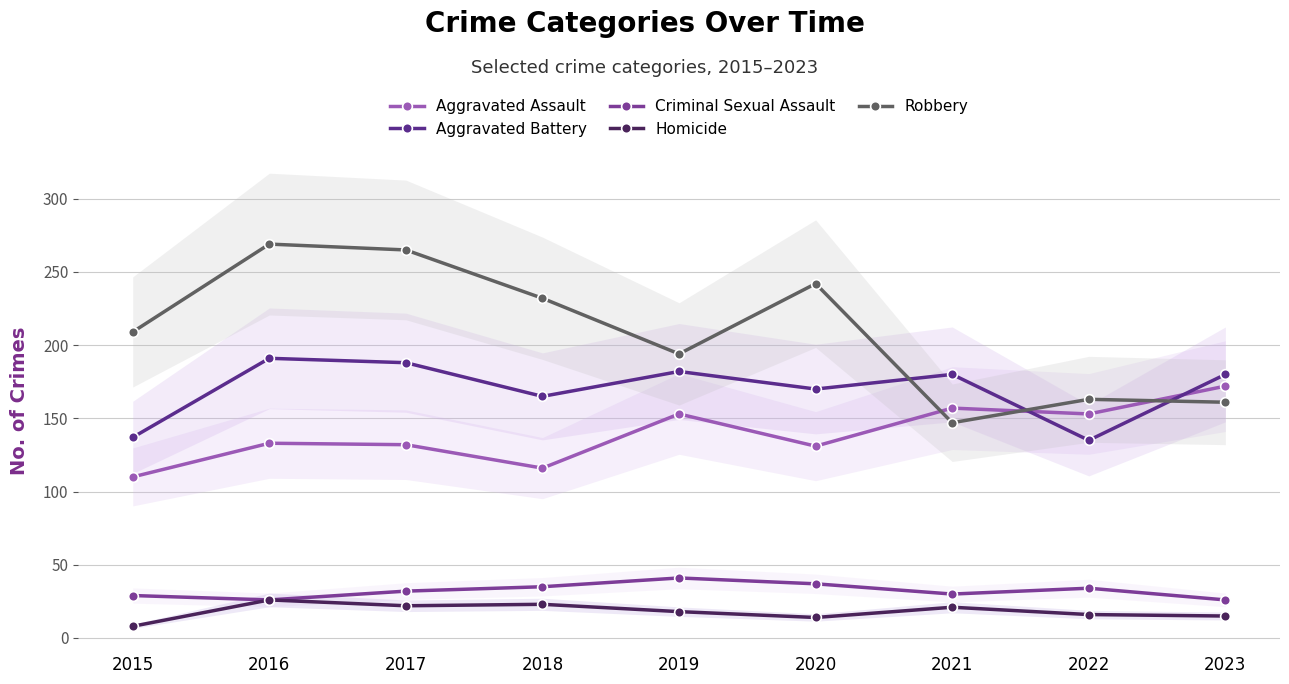

Which has a higher value, 2020 or 2015?

2020